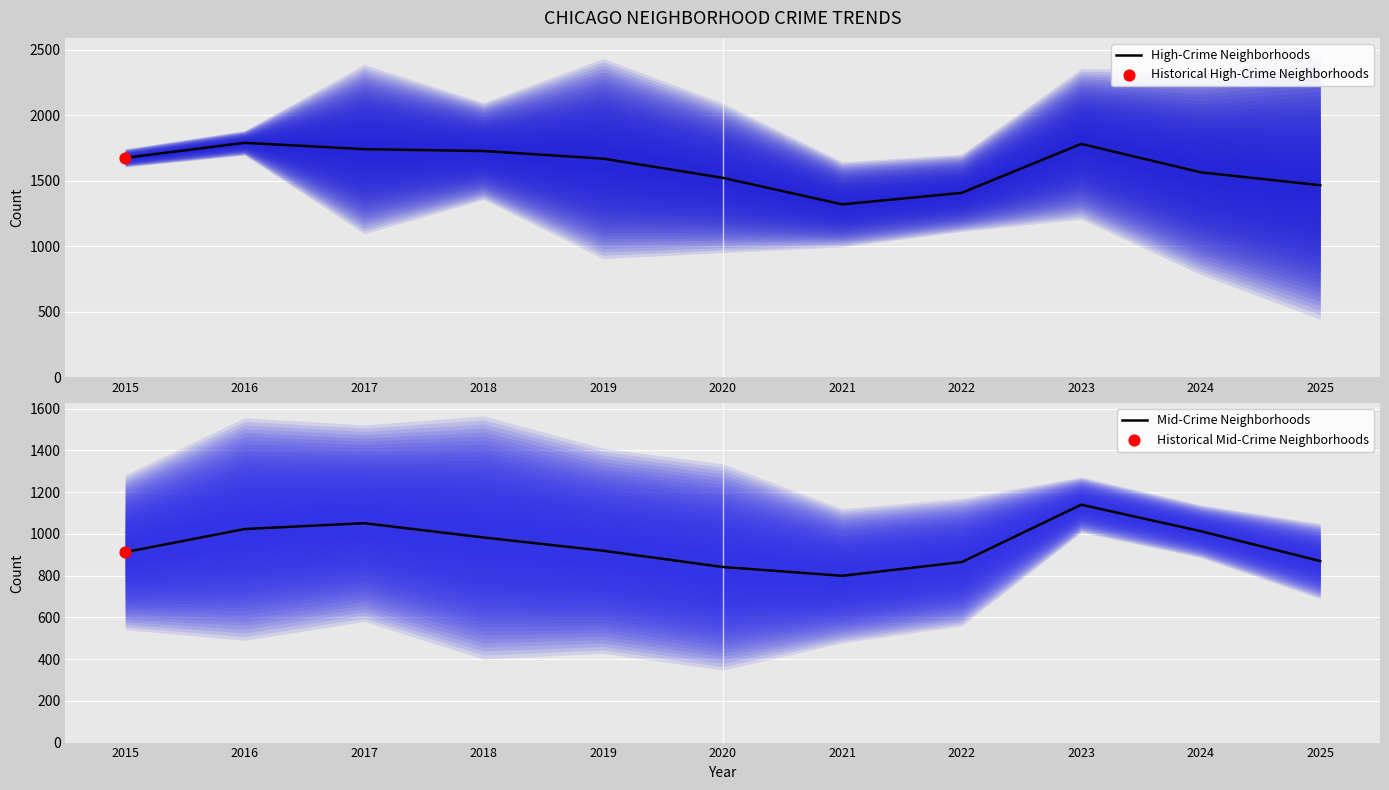

Which series has the largest total across all categories?

High-Crime Neighborhoods